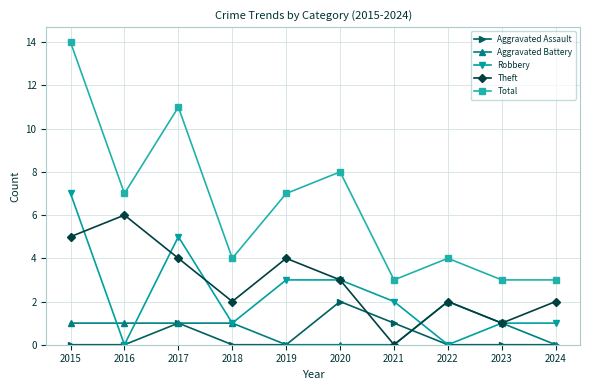

What is the approximate value of Total at 2020, to the nearest 10?

10